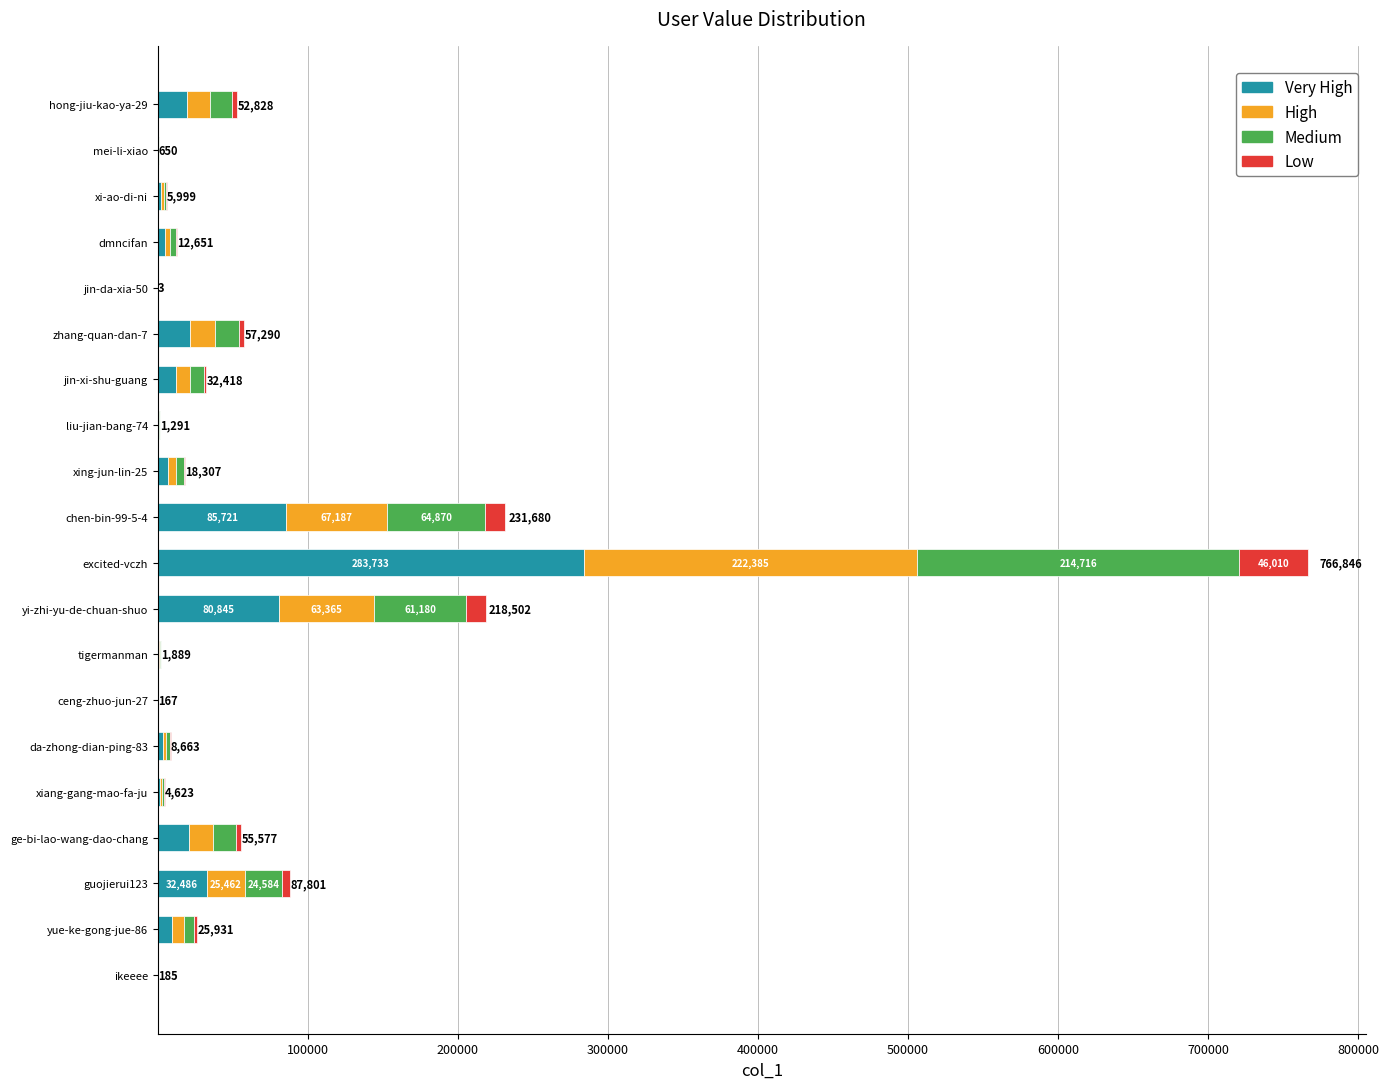

At which category is the sum across all series the highest?

excited-vczh